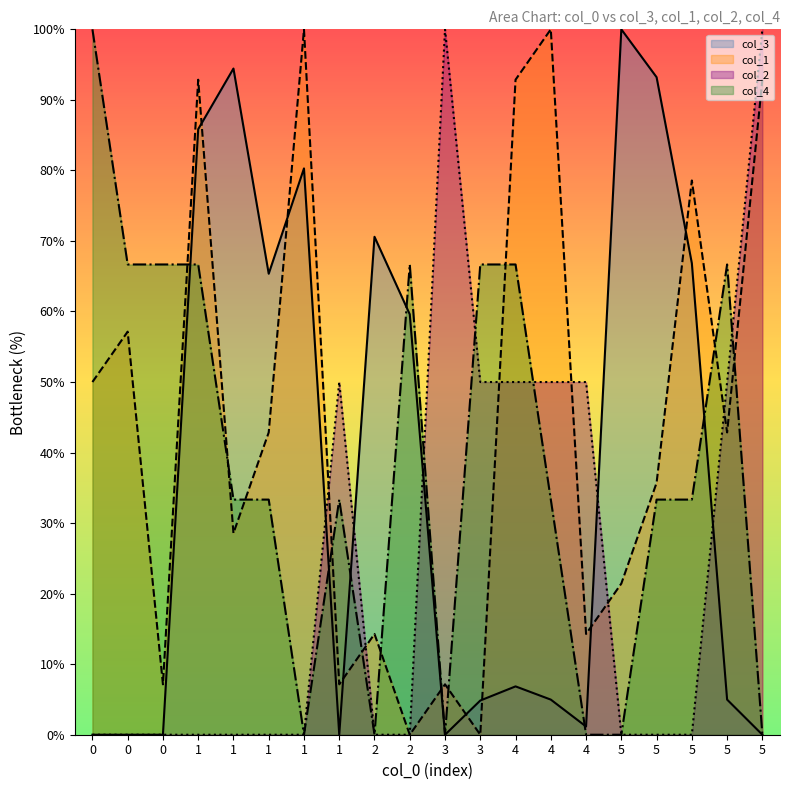

How many intersections are there between col_1 and col_2?

6